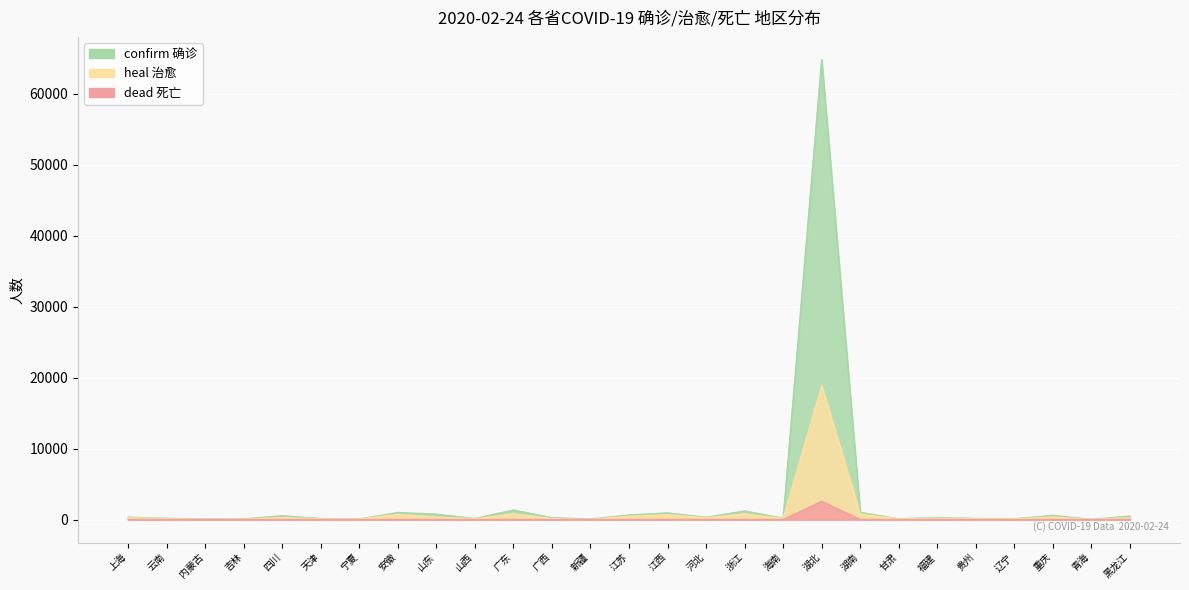

How many distinct data groups are displayed?

3